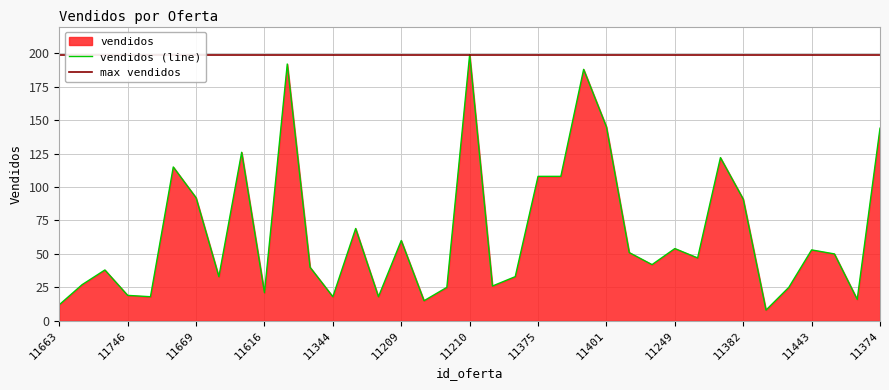

Reading left to right, list all the values displayed in this chart.

11663=12	11699=27	11745=38	11746=19	11129=18	11398=115	11669=92	11702=33	11744=126	11616=21	11195=192	11073=40	11344=18	11127=69	11707=18	11209=60	11667=15	11345=25	11210=199	11642=26	11681=33	11375=108	11539=108	11474=188	11401=145	11463=51	11293=42	11249=54	11504=47	11682=122	11382=91	11161=8	11262=25	11443=53	11484=50	11149=16	11374=144